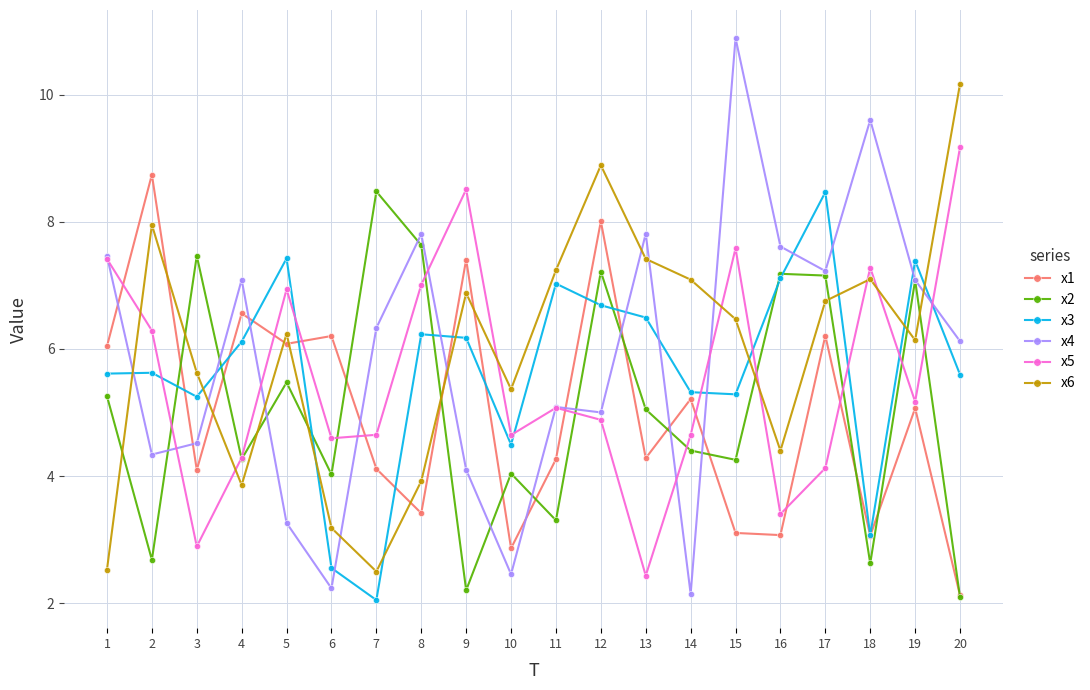

Where do x2 and x4 first cross each other?

2 and 3